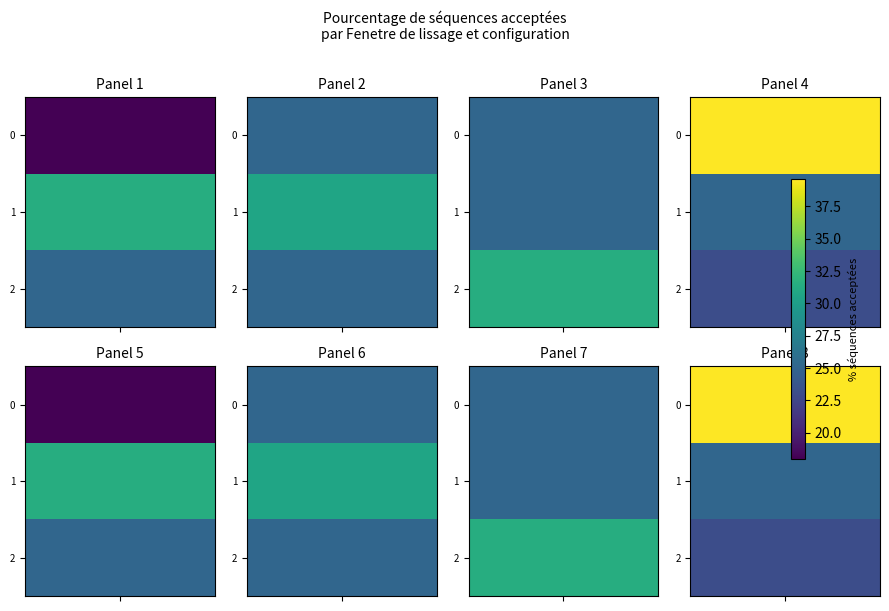

Reading right to left, list all the values displayed in this chart.

Essai 0: 31.4	18.0
Essai 1: 25.1	25.1
Essai 2: 25.1	30.6
Essai 3: 25.1	25.1
Essai 4: 39.6	31.4
Essai 5: 23.1	25.1